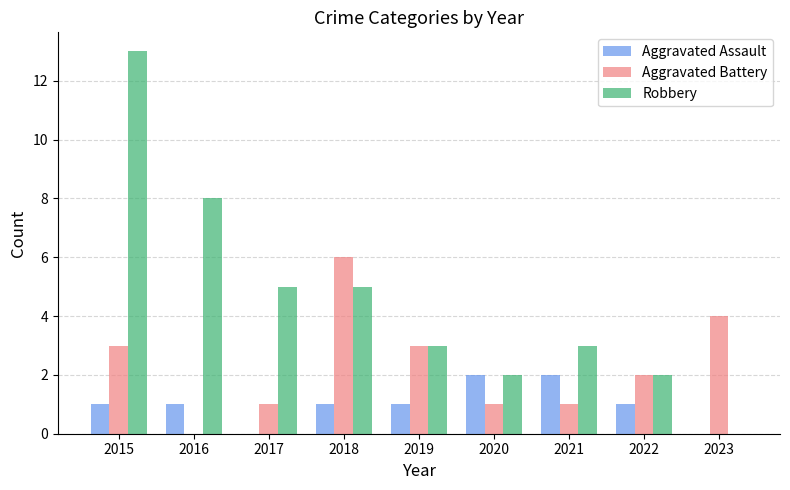

How many data points does each series have?

9